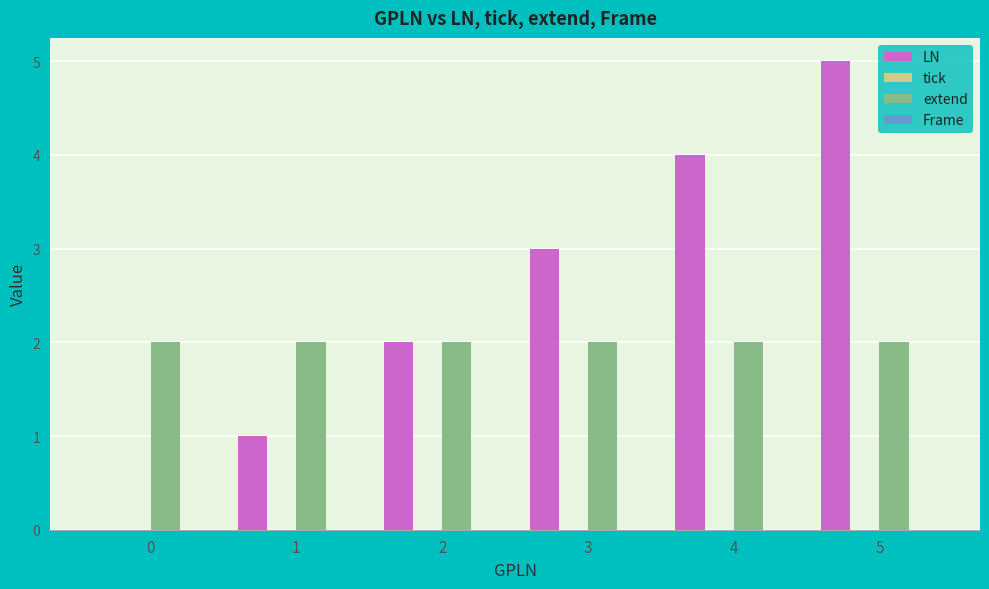

Is the value of extend at 5 greater than the value of LN at 1?

Yes